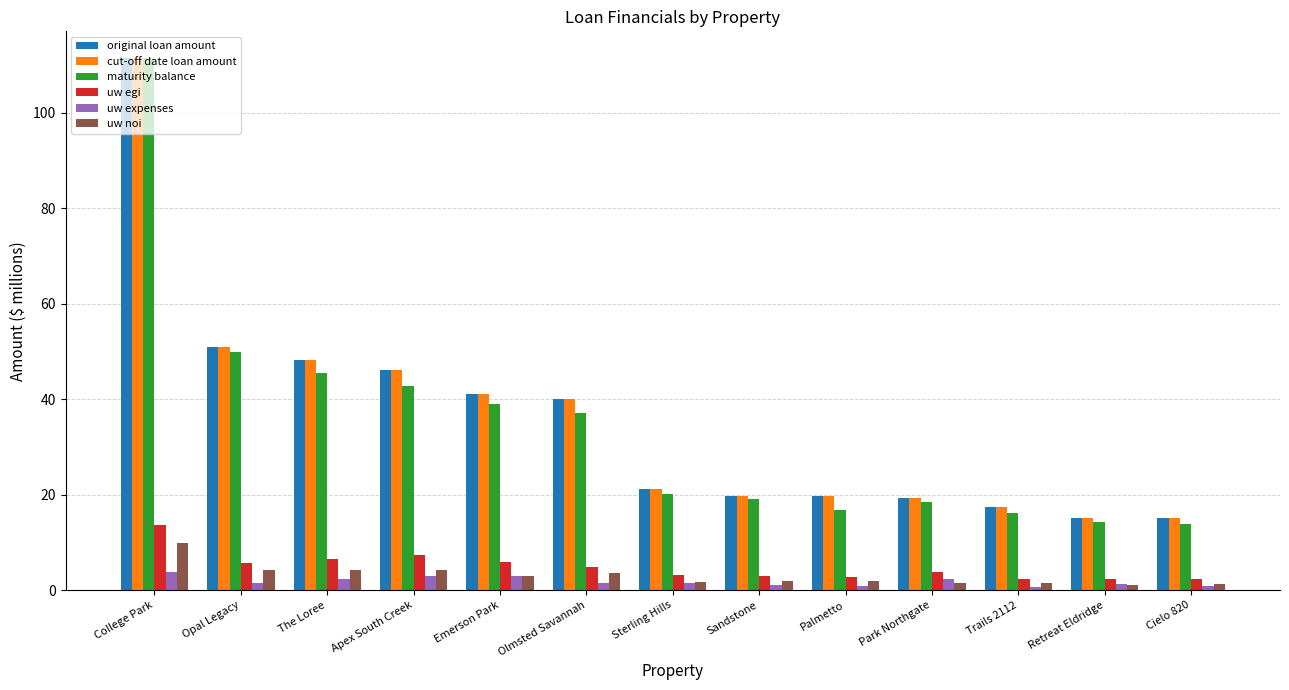

The value of original loan amount at Park Northgate is 31.5. True or false?

False